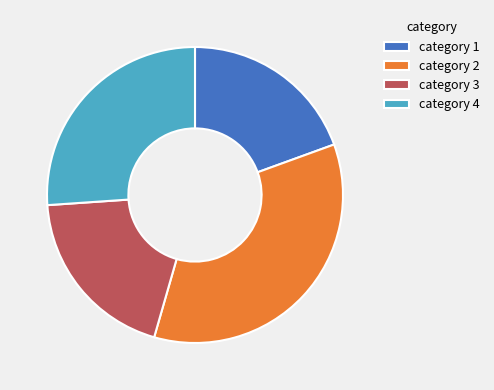

Is there a majority slice in this chart?

No